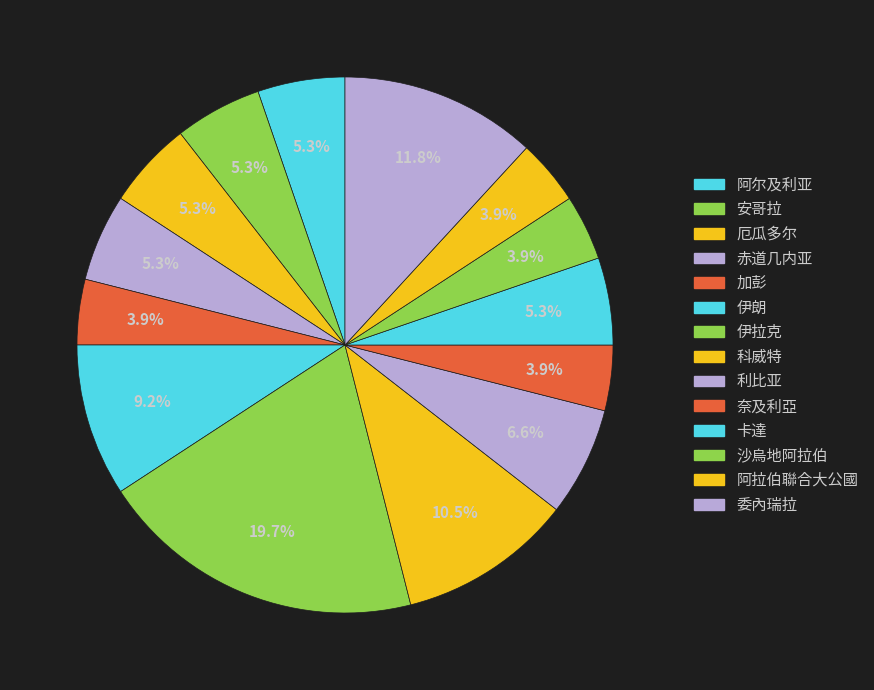

To the nearest percent, what percentage of the pie is 利比亚?

7%